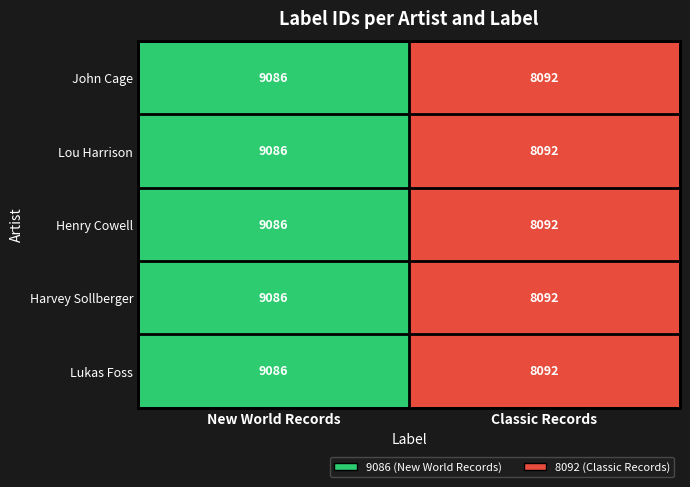

Count the number of data series in this chart.

5